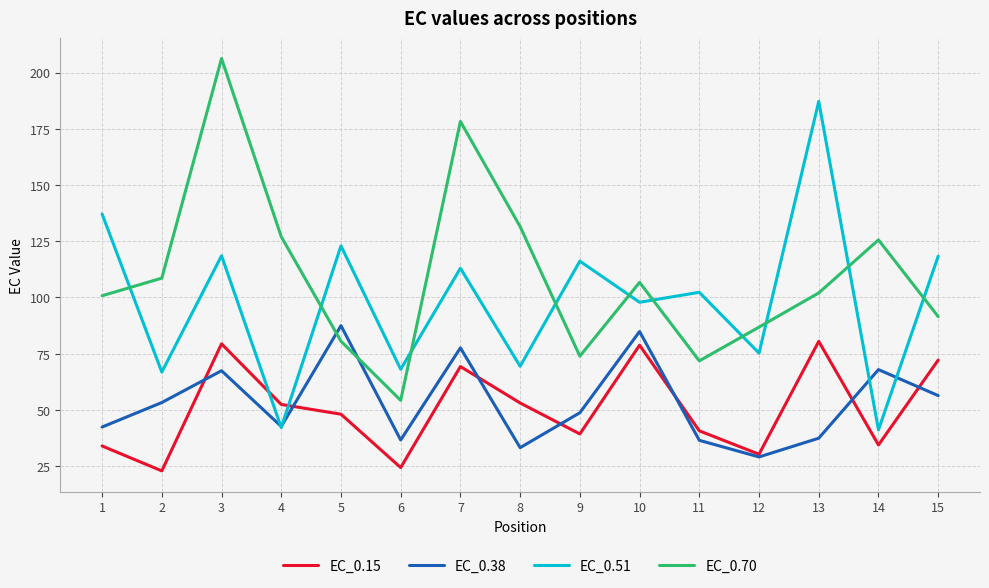

How many lines are shown in the chart?

4